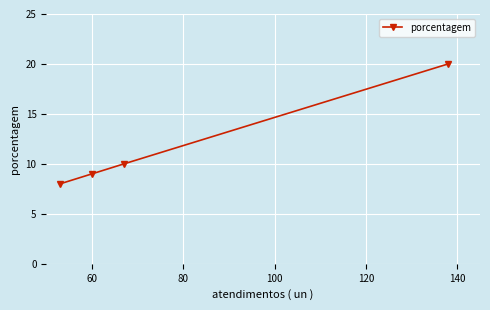

What is the value of the 1st point from the left?

8